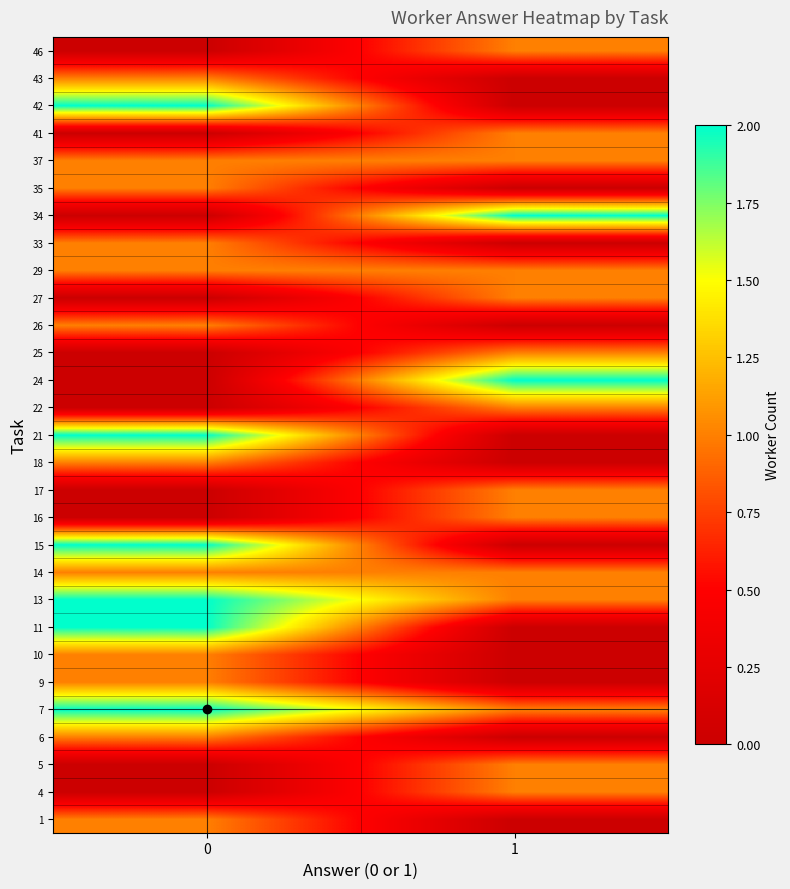

Reading right to left, transcribe all the data shown in this chart.

1: 1=0	0=1
4: 1=1	0=0
5: 1=1	0=0
6: 1=0	0=1
7: 1=1	0=2
9: 1=0	0=1
10: 1=0	0=1
11: 1=0	0=2
13: 1=1	0=2
14: 1=1	0=1
15: 1=0	0=2
16: 1=1	0=0
17: 1=1	0=0
18: 1=0	0=1
21: 1=0	0=2
22: 1=1	0=0
24: 1=2	0=0
25: 1=1	0=0
26: 1=0	0=1
27: 1=1	0=0
29: 1=1	0=1
33: 1=0	0=1
34: 1=2	0=0
35: 1=0	0=1
37: 1=1	0=1
41: 1=1	0=0
42: 1=0	0=2
43: 1=0	0=1
46: 1=1	0=0